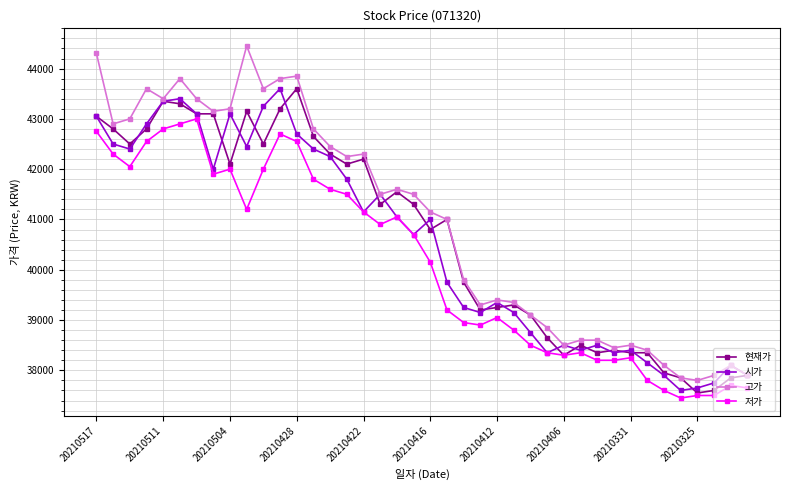

What is the difference between the maximum and minimum values in the 시가 series?

6000